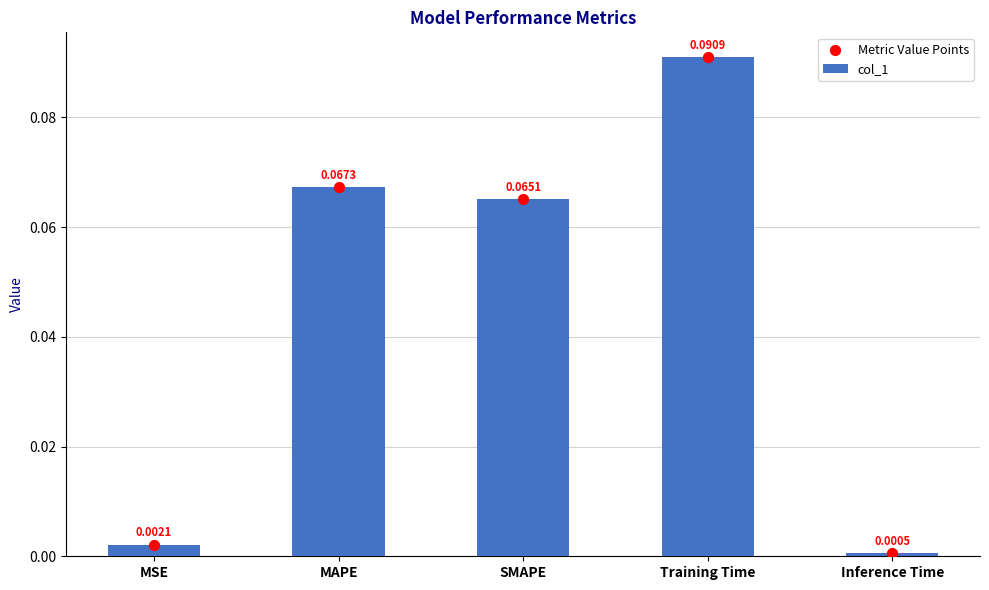

Which series has the largest total across all categories?

col_1